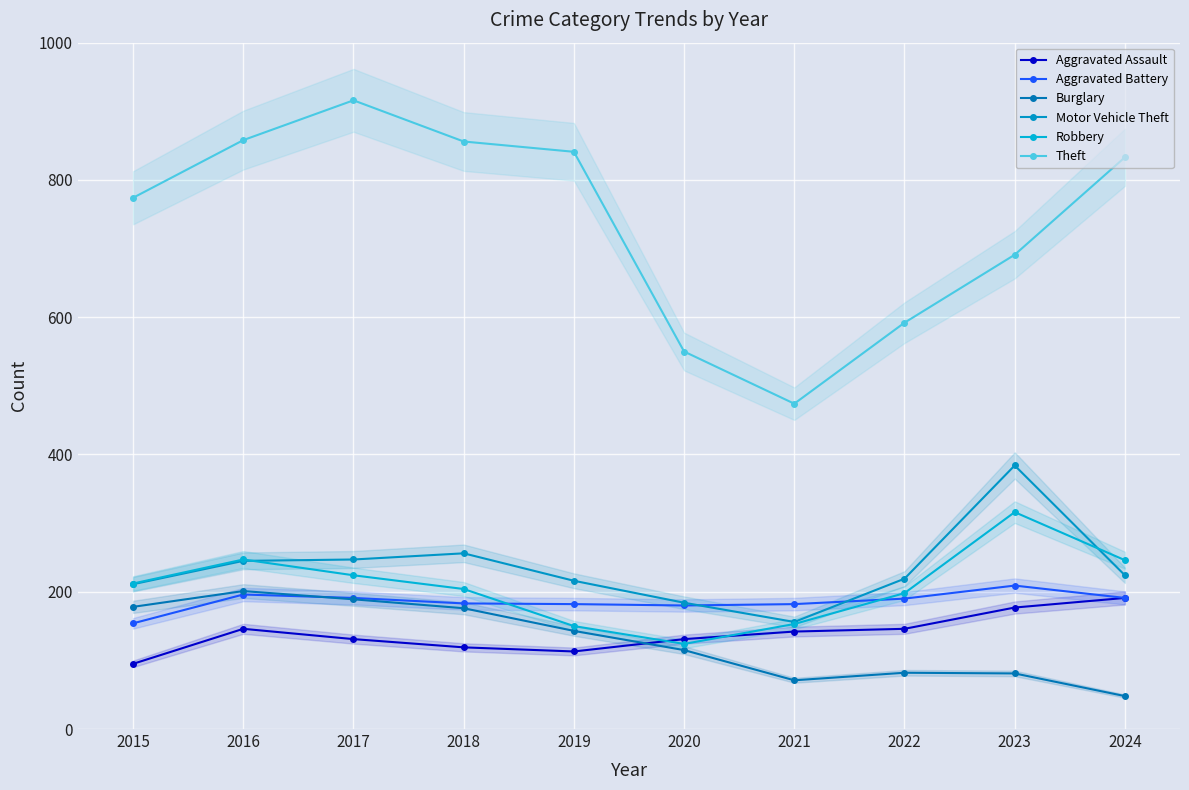

How many interior local peaks does the Aggravated Battery series have?

2